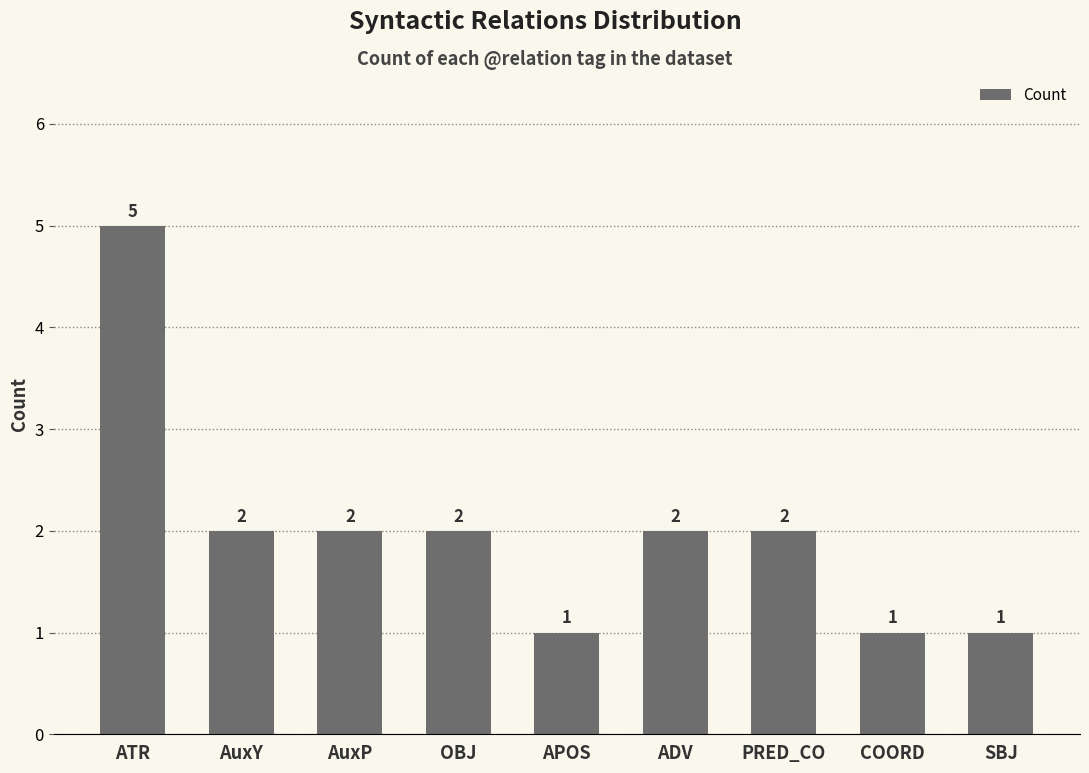

At which category does the chart reach its peak across all series?

ATR